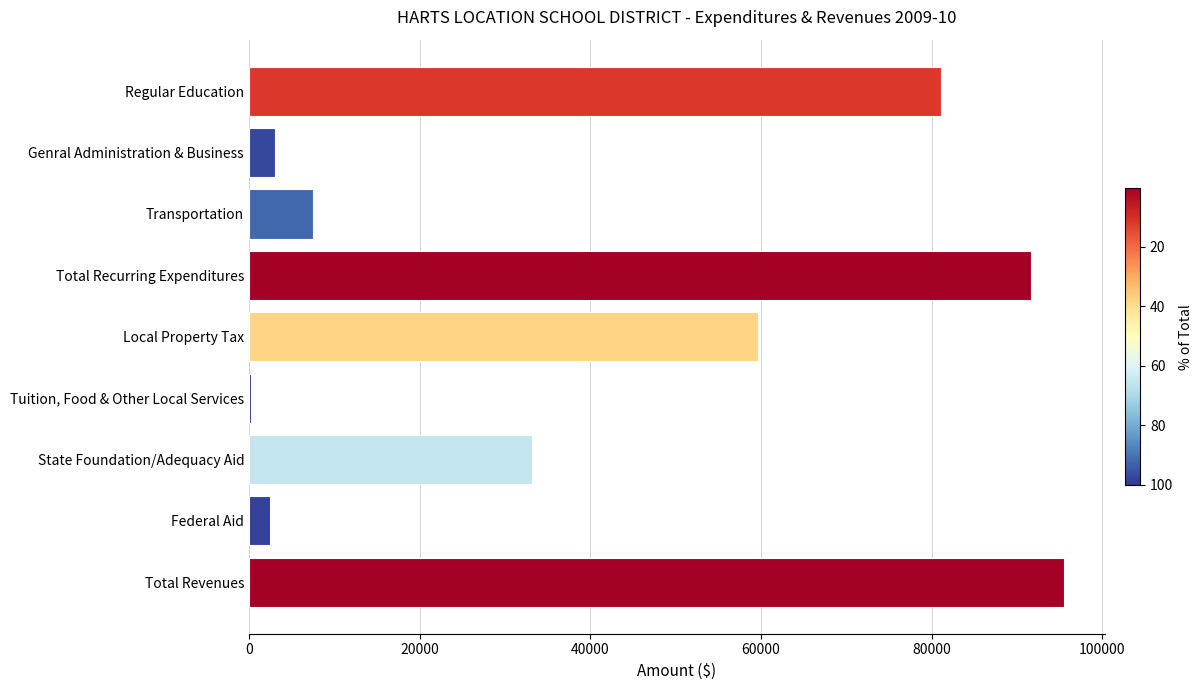

What is the sum of all values?

374310.1